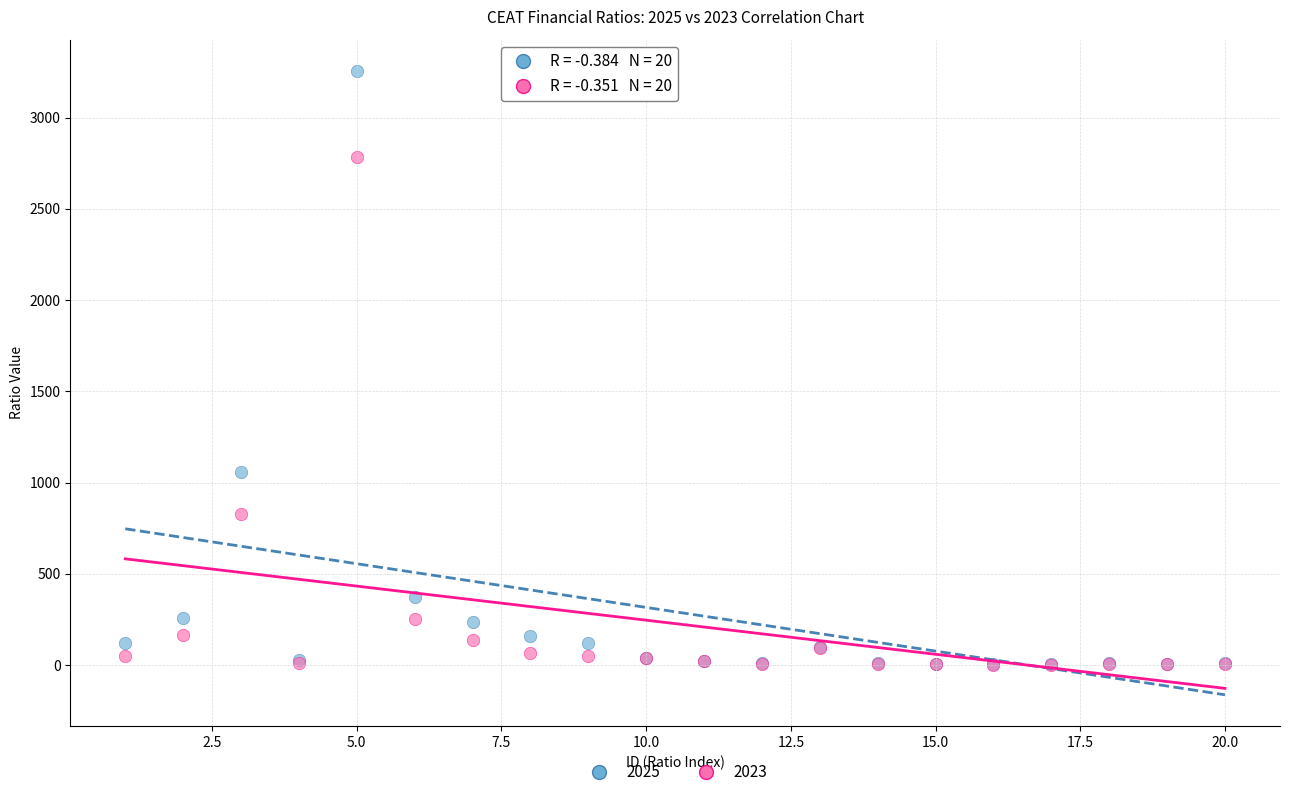

In the 2025 series, what Y value is closest to 1629?

1059.5